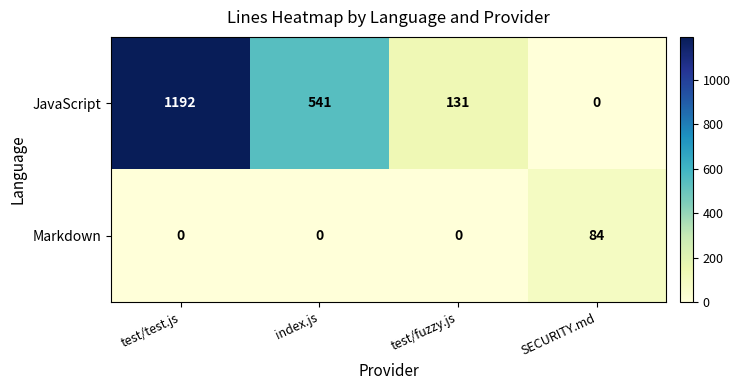

Reading left to right, what are all the values shown in this chart?

JavaScript: 1192	541	131	0
Markdown: 0	0	0	84